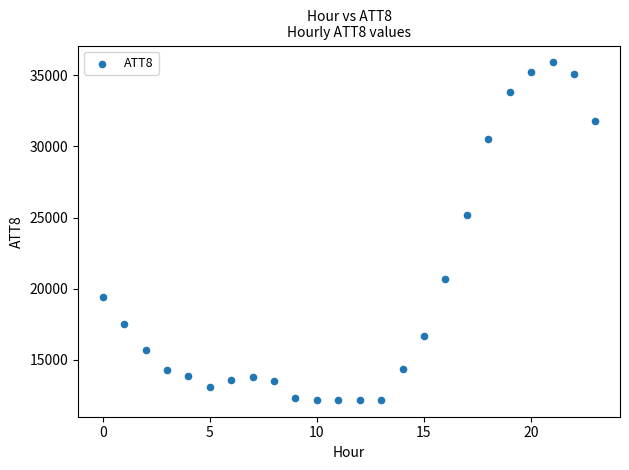

What Y value in the scatter plot is closest to 24050?

25200